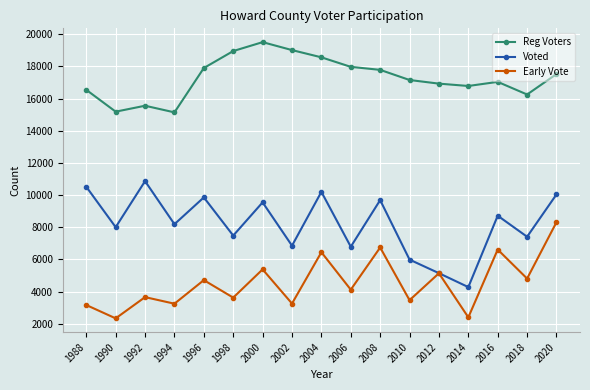

Rank the series by their average value, from lowest to highest.

Early Vote, Voted, Reg Voters